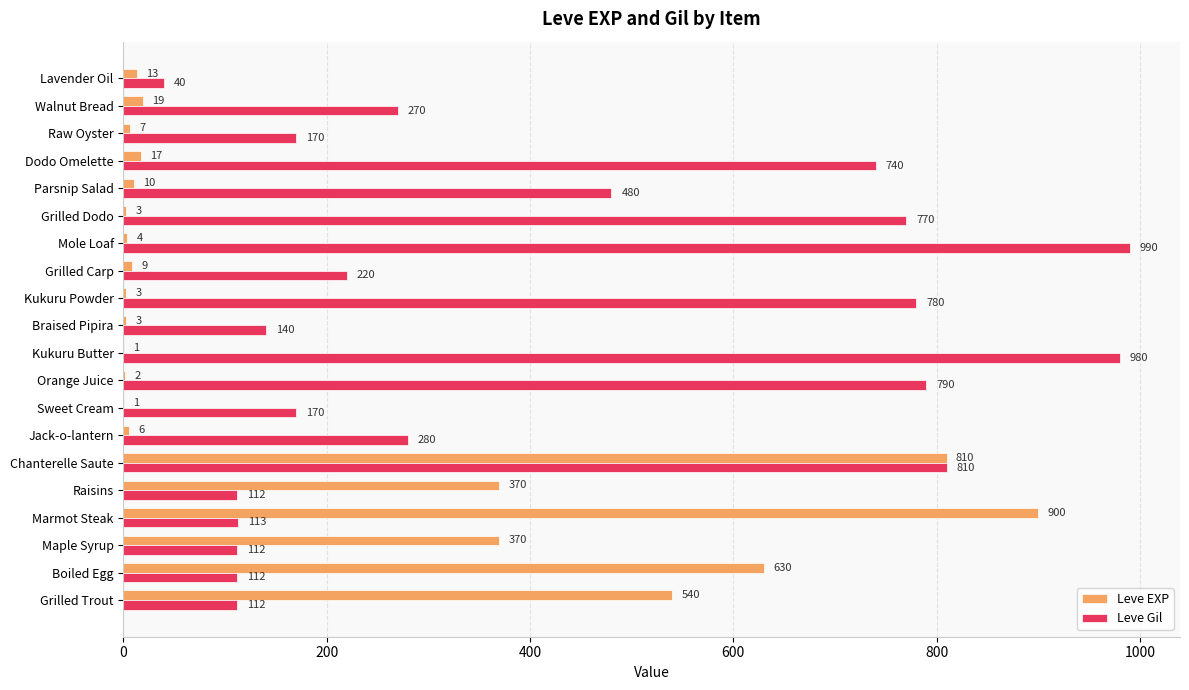

Between Jack-o-lantern and Mole Loaf, which series saw the biggest shift?

Leve Gil